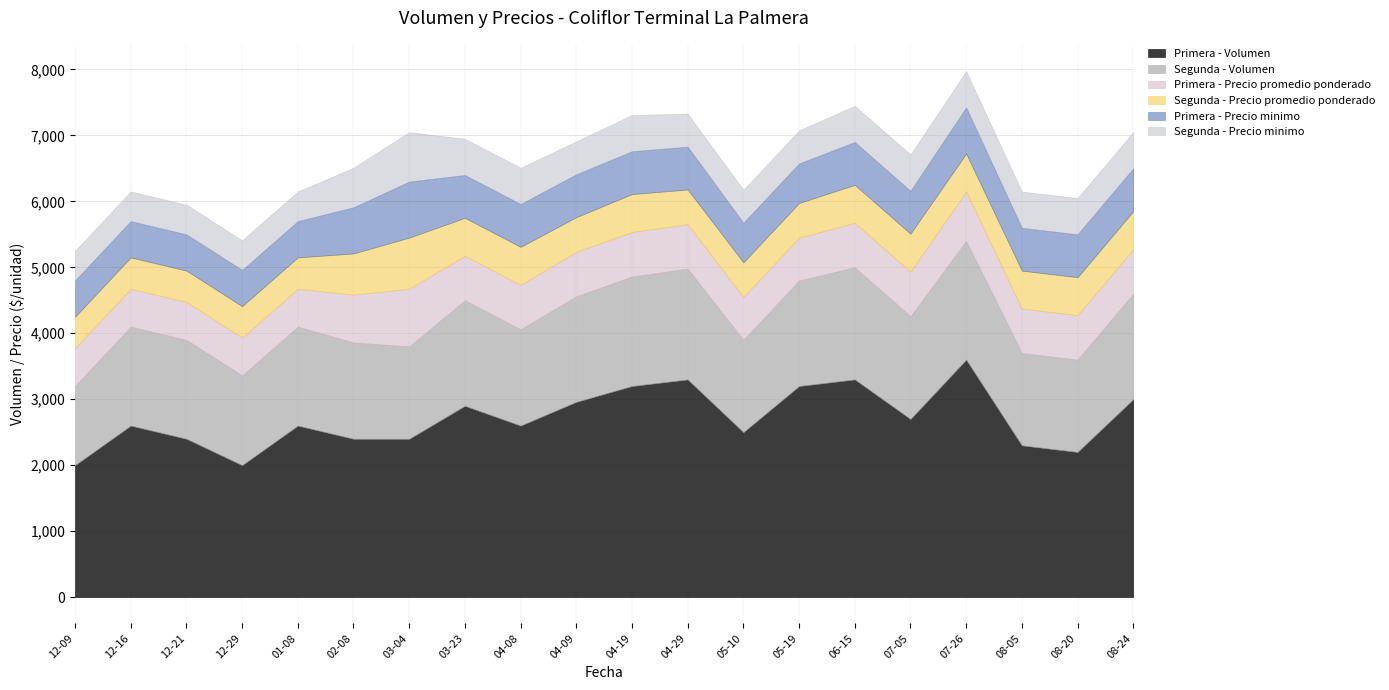

What is the label of the 19th point from the left?

2021-08-20